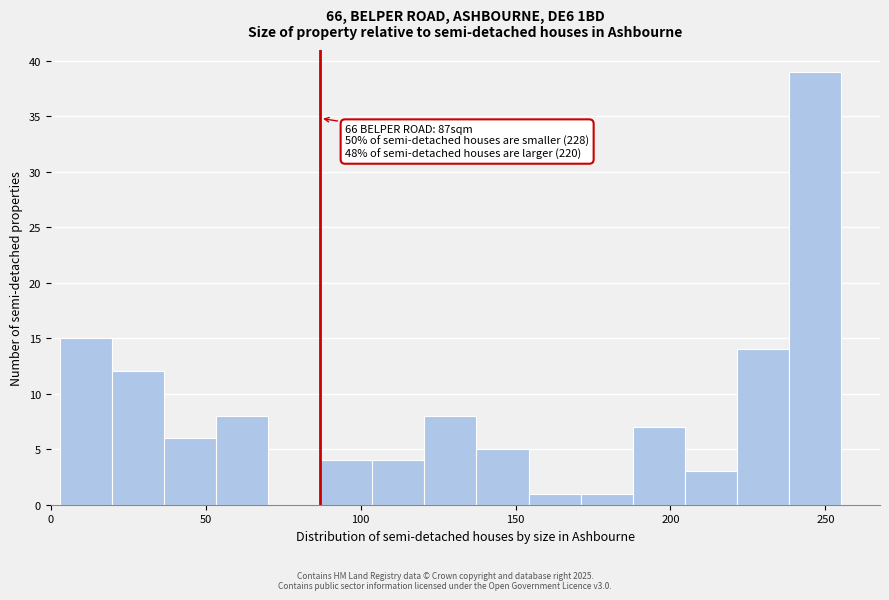

Around what value on the x-axis is the tallest bar? Give the approximate position of its centre, as read against the axis.

245